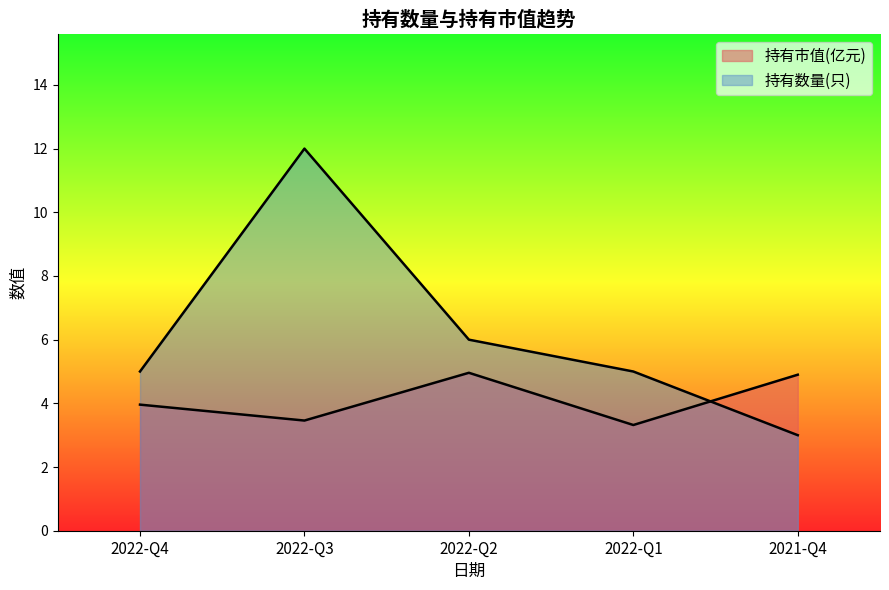

What is the total value across all series at 2022-Q1?

8.3